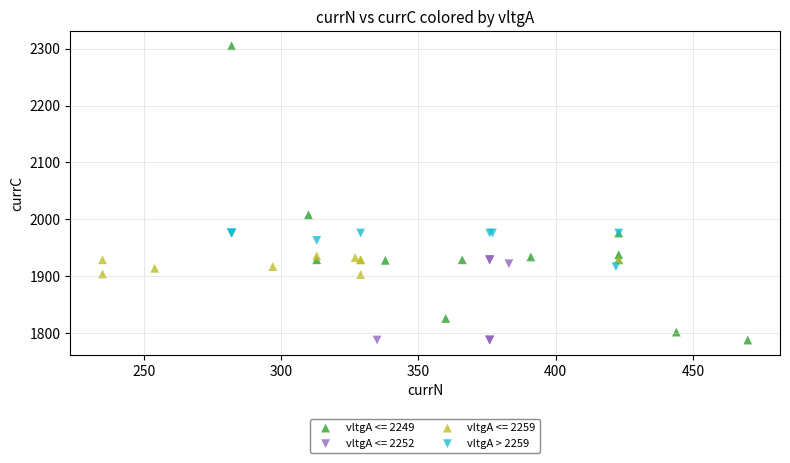

Which series reaches the maximum Y coordinate?

vltgA <= 2249